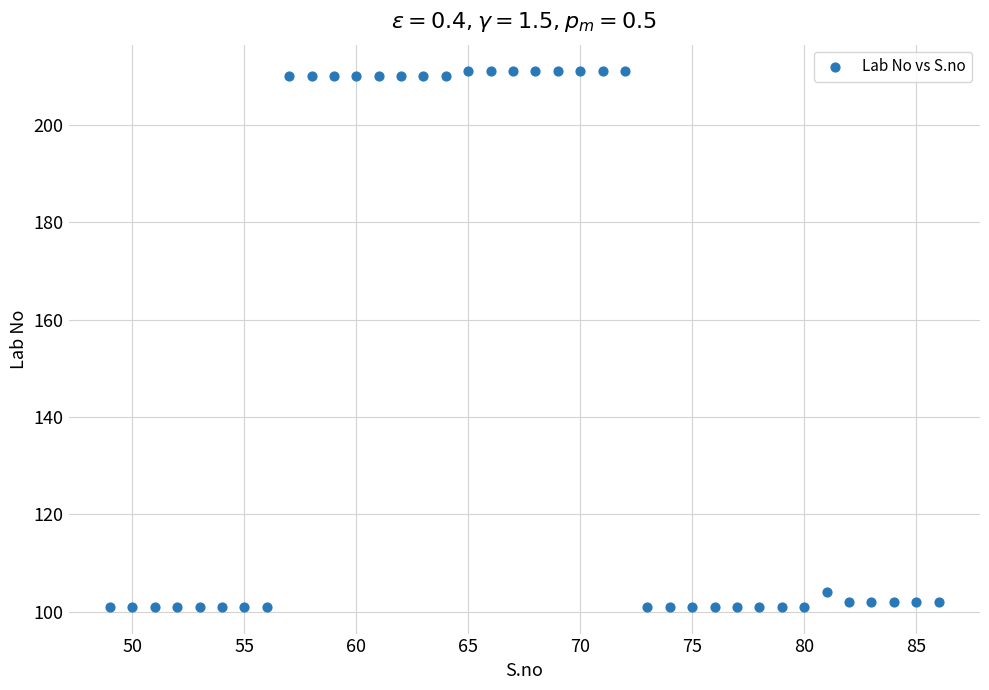

What is the range of X values (max minus min)?

37